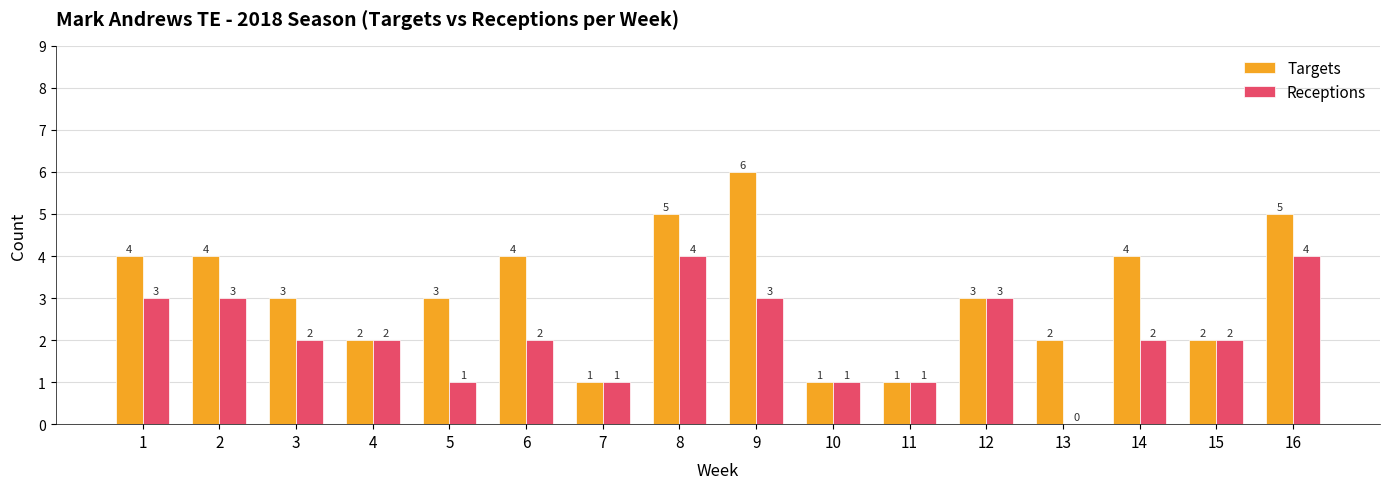

Reading left to right, transcribe all the data shown in this chart.

Targets: 1=4	2=4	3=3	4=2	5=3	6=4	7=1	8=5	9=6	10=1	11=1	12=3	13=2	14=4	15=2	16=5
Receptions: 1=3	2=3	3=2	4=2	5=1	6=2	7=1	8=4	9=3	10=1	11=1	12=3	13=0	14=2	15=2	16=4